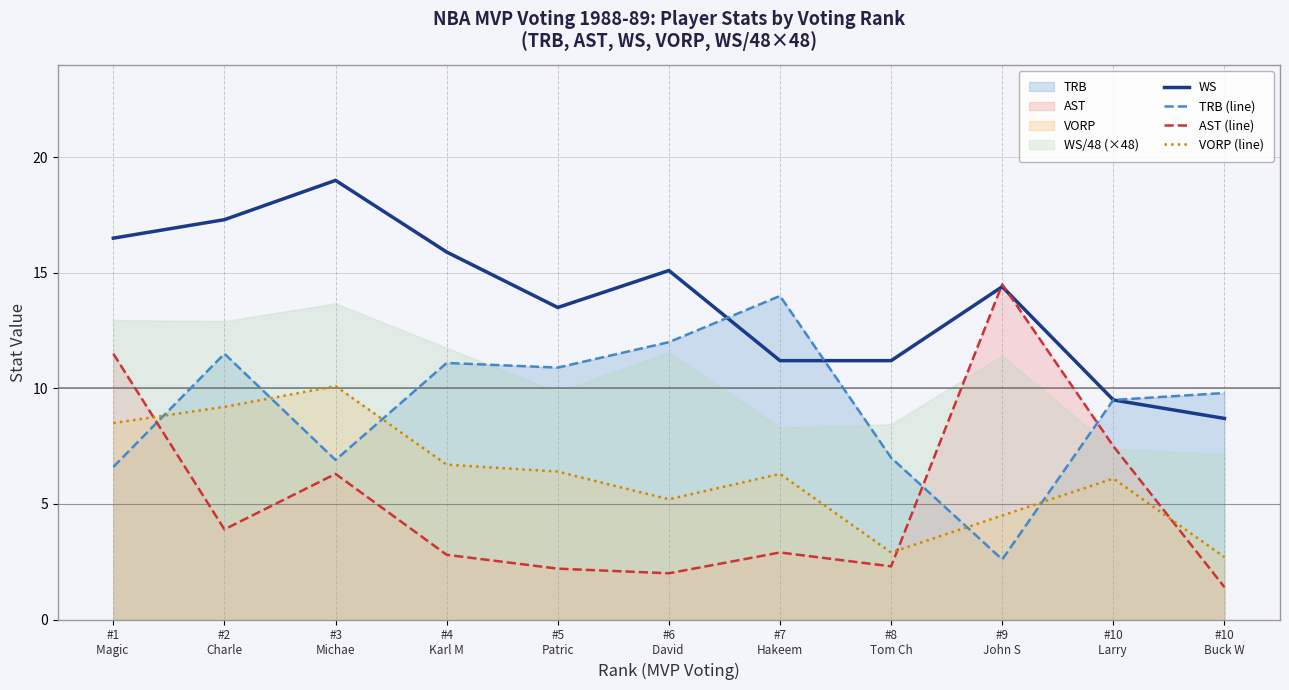

Which label corresponds to the largest value in the chart?

#3
Michae